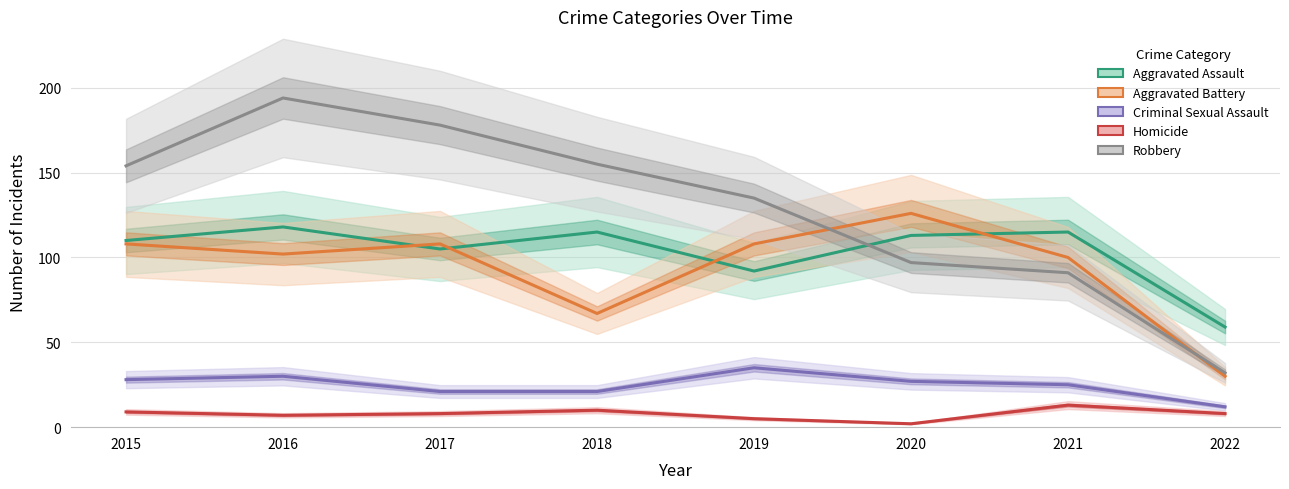

True or false: Criminal Sexual Assault has more than 1 interior local peaks.

True